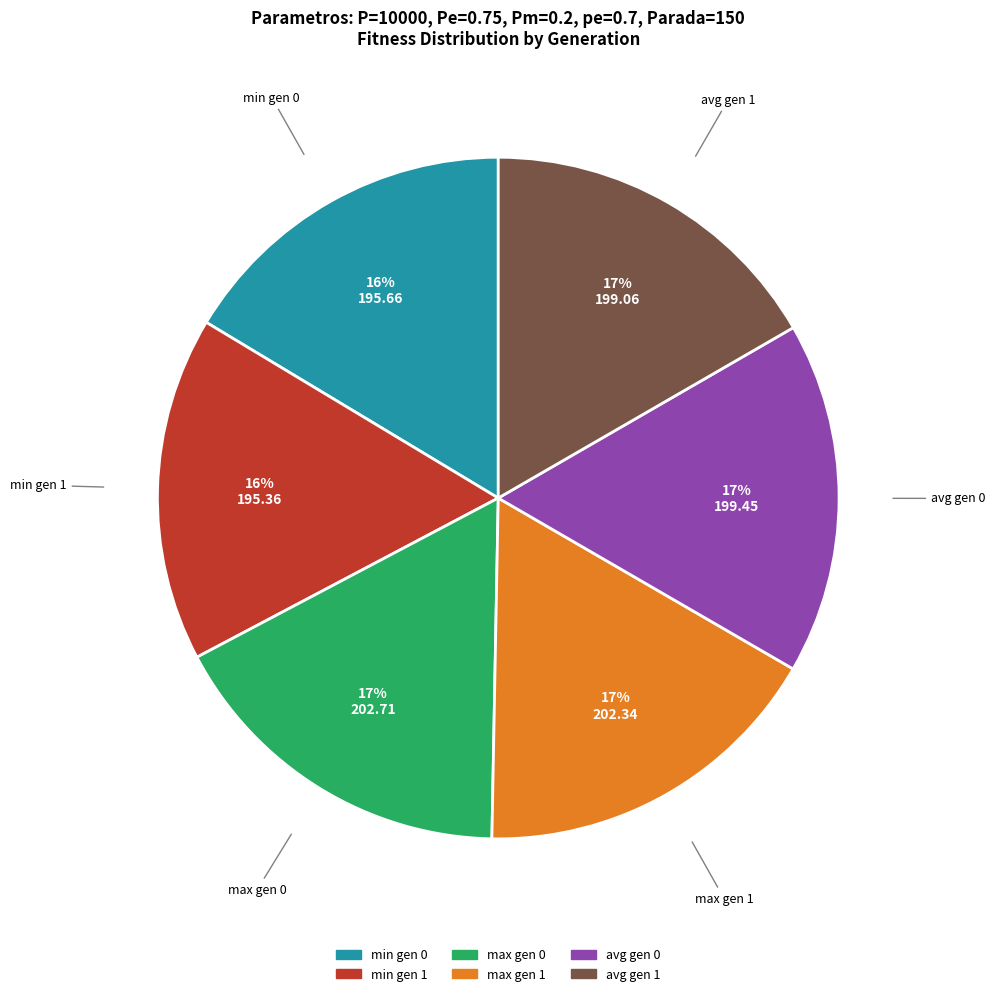

To the nearest percent, what is the difference between the largest and smallest slice percentages?

1%